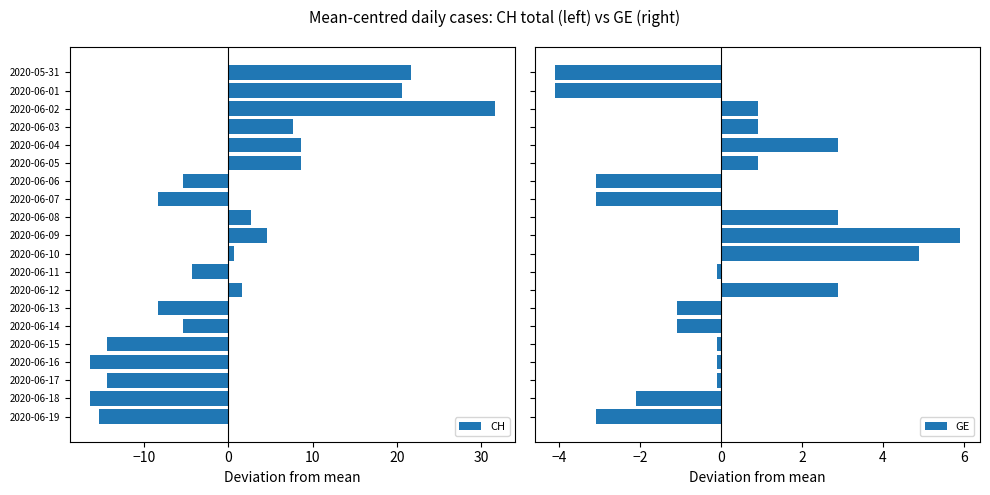

What are all the series names shown in the legend?

CH, GE